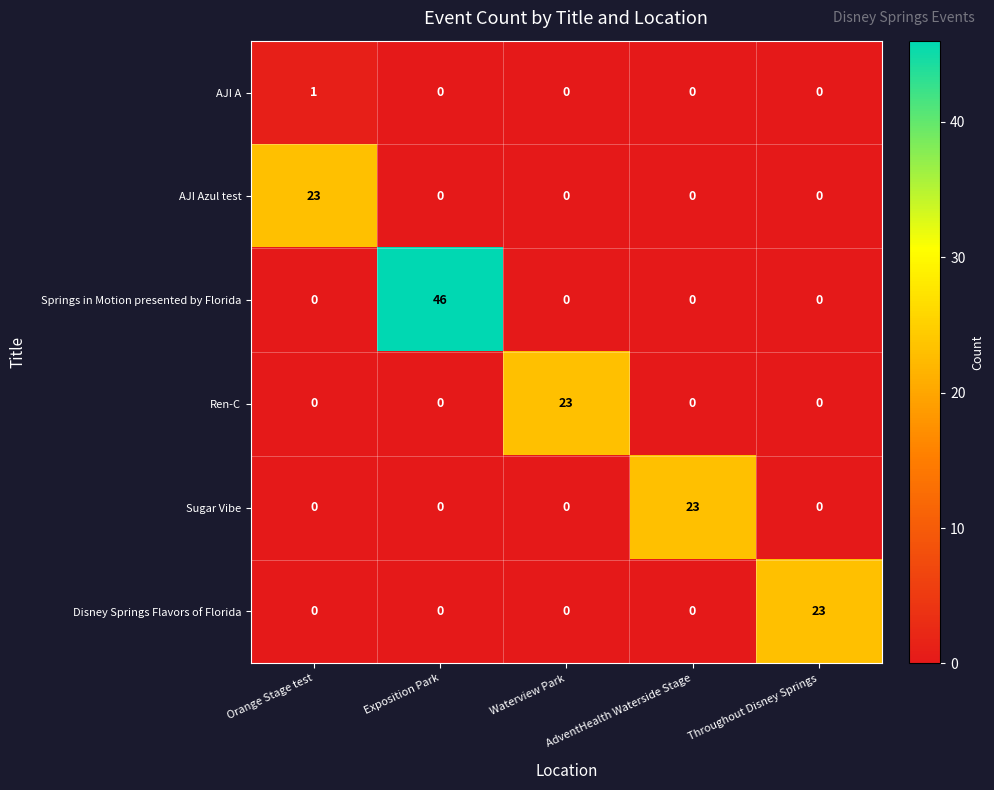

What is the difference between the highest and lowest values at Orange Stage test?

23